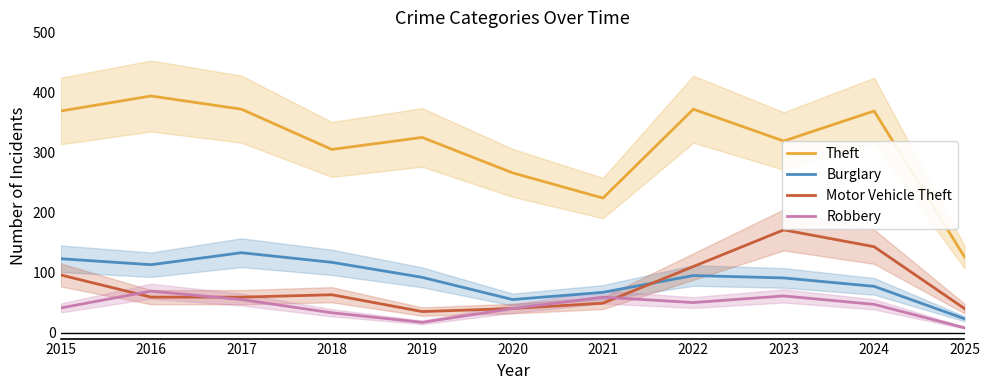

Is this an area chart (filled region under the line)?

No